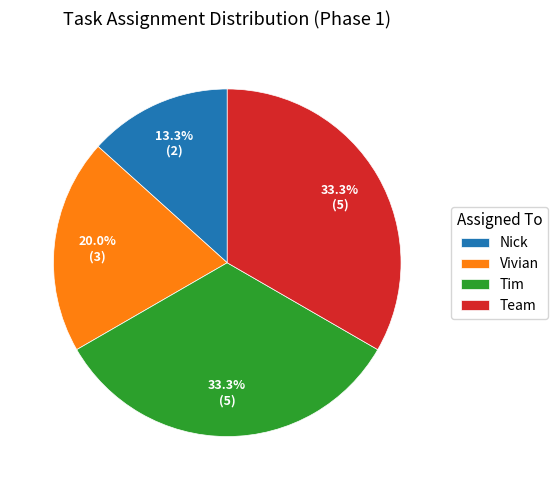

Is there any slice that represents more than half of the pie?

No